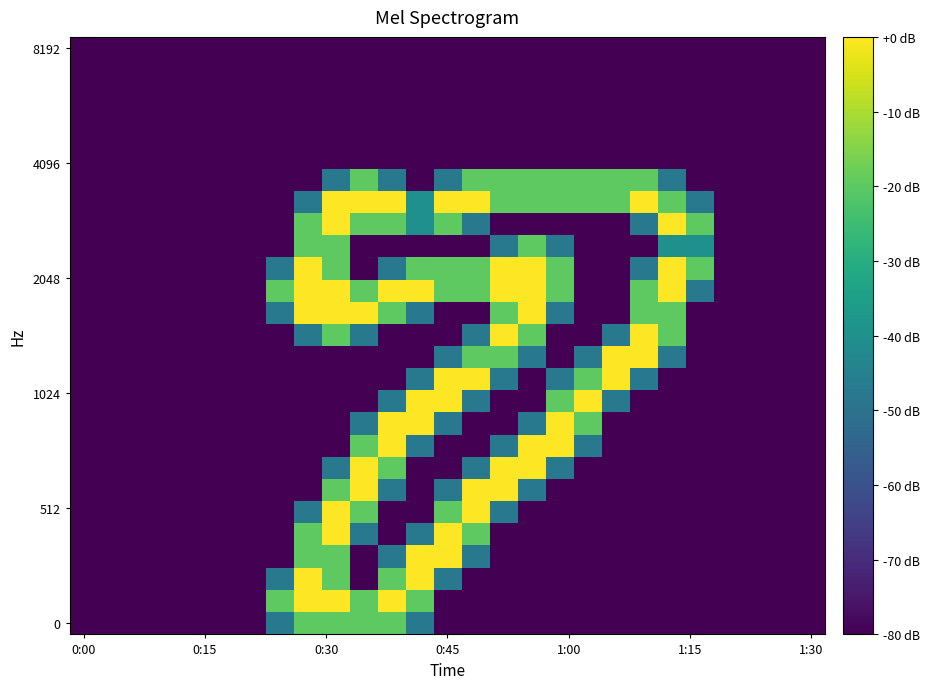

How many distinct data groups are displayed?

27